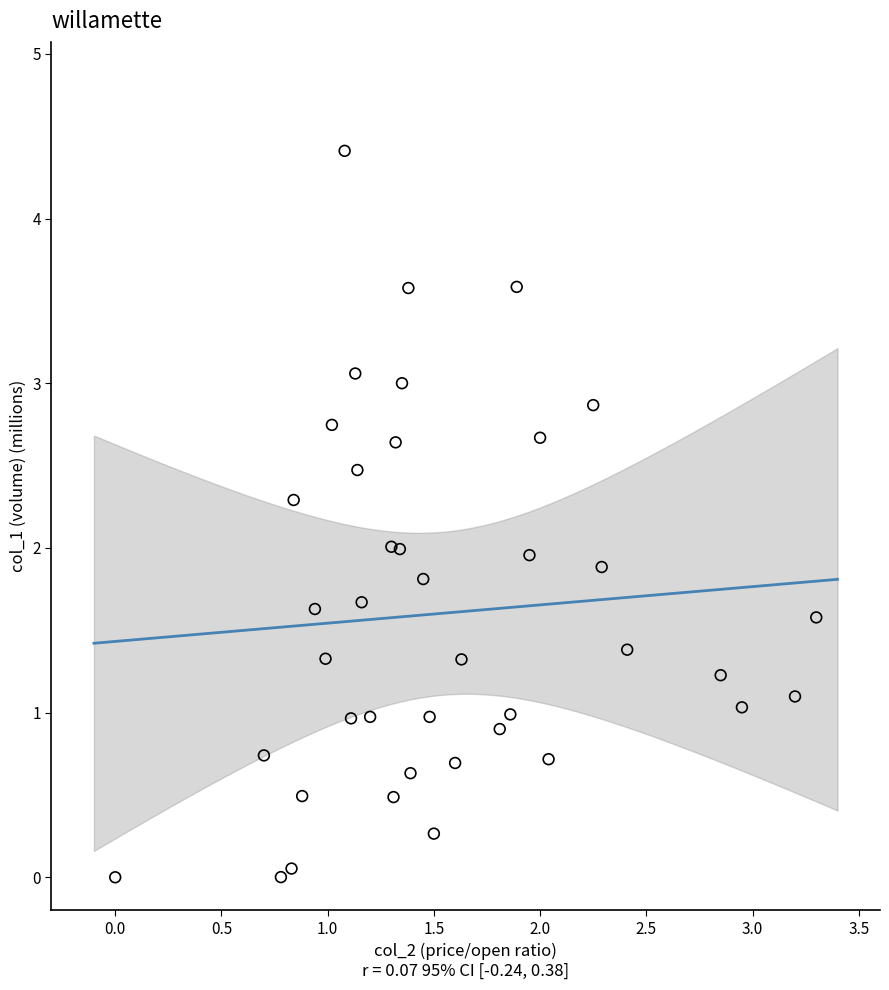

What is the range of Y values (max minus min)?

4.4